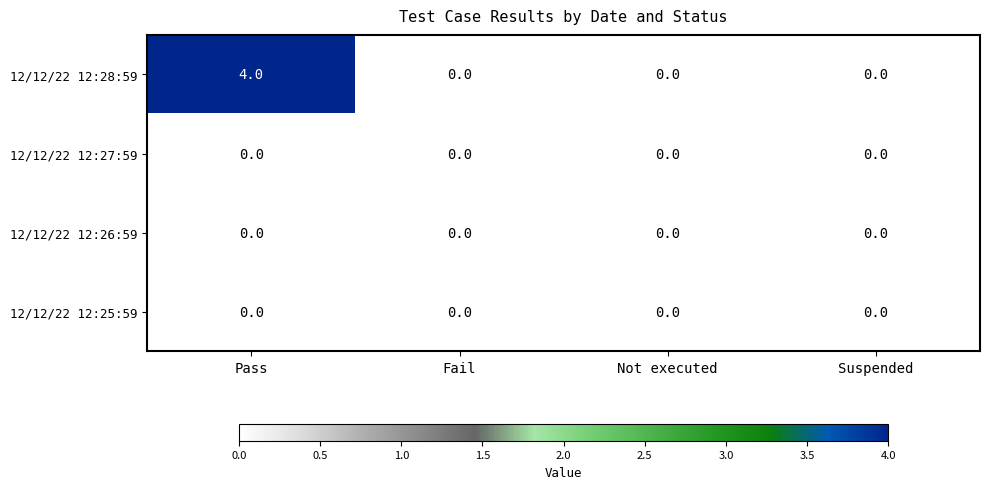

Reading left to right, extract all data points from this chart.

12/12/22 12:28:59: 4	0	0	0
12/12/22 12:27:59: 0	0	0	0
12/12/22 12:26:59: 0	0	0	0
12/12/22 12:25:59: 0	0	0	0